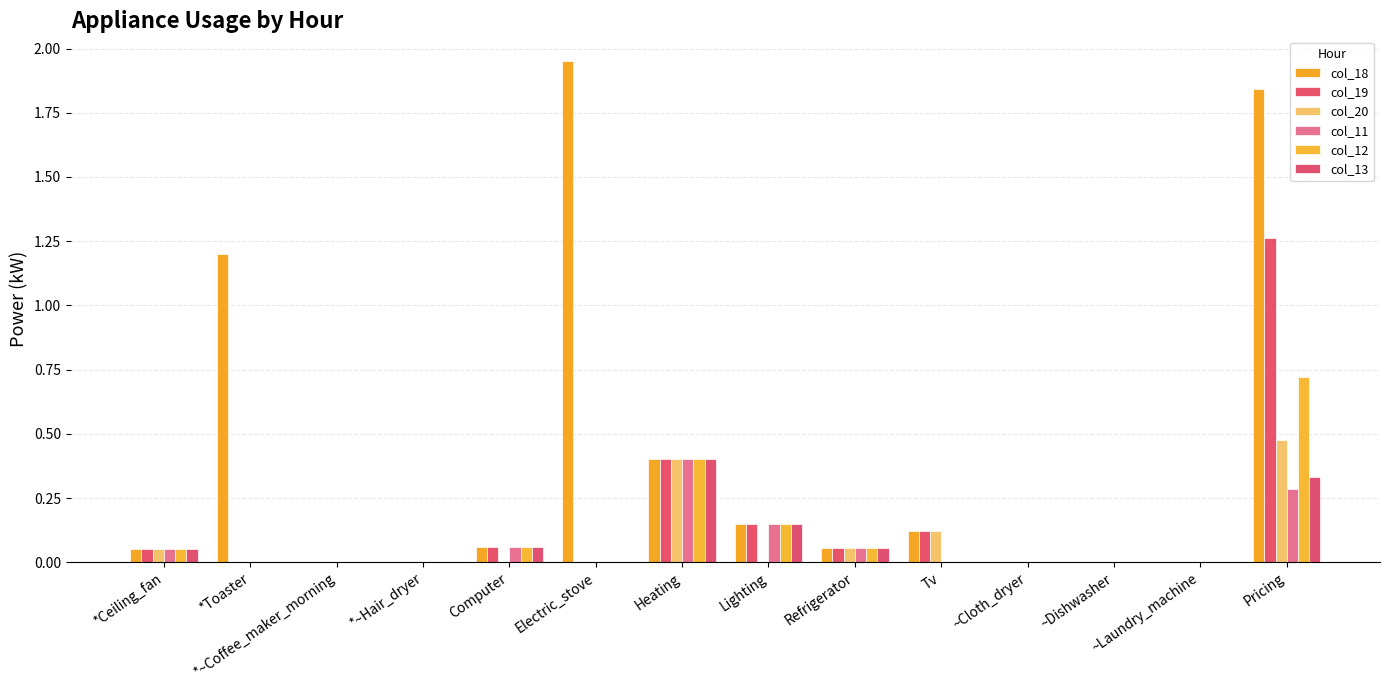

At ~Cloth_dryer, list the series in order from smallest to largest.

col_18, col_19, col_20, col_11, col_12, col_13